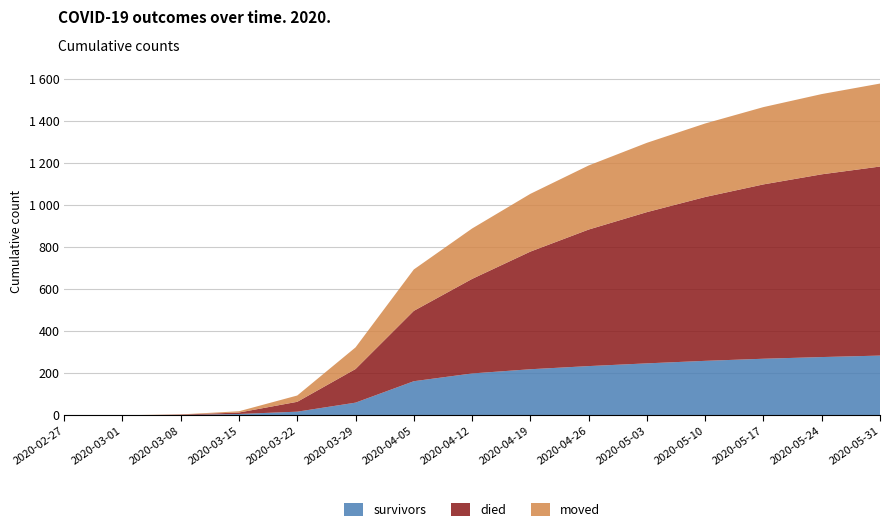

Reading left to right, extract all data points from this chart.

survivors: 2020-02-27=0	2020-03-01=0	2020-03-08=2	2020-03-15=7	2020-03-22=18	2020-03-29=61	2020-04-05=163	2020-04-12=200	2020-04-19=220	2020-04-26=235	2020-05-03=248	2020-05-10=260	2020-05-17=270	2020-05-24=278	2020-05-31=285
died: 2020-02-27=0	2020-03-01=0	2020-03-08=2	2020-03-15=7	2020-03-22=47	2020-03-29=160	2020-04-05=335	2020-04-12=450	2020-04-19=560	2020-04-26=650	2020-05-03=720	2020-05-10=780	2020-05-17=830	2020-05-24=870	2020-05-31=900
moved: 2020-02-27=0	2020-03-01=1	2020-03-08=1	2020-03-15=6	2020-03-22=30	2020-03-29=103	2020-04-05=197	2020-04-12=240	2020-04-19=275	2020-04-26=305	2020-05-03=330	2020-05-10=350	2020-05-17=368	2020-05-24=382	2020-05-31=395